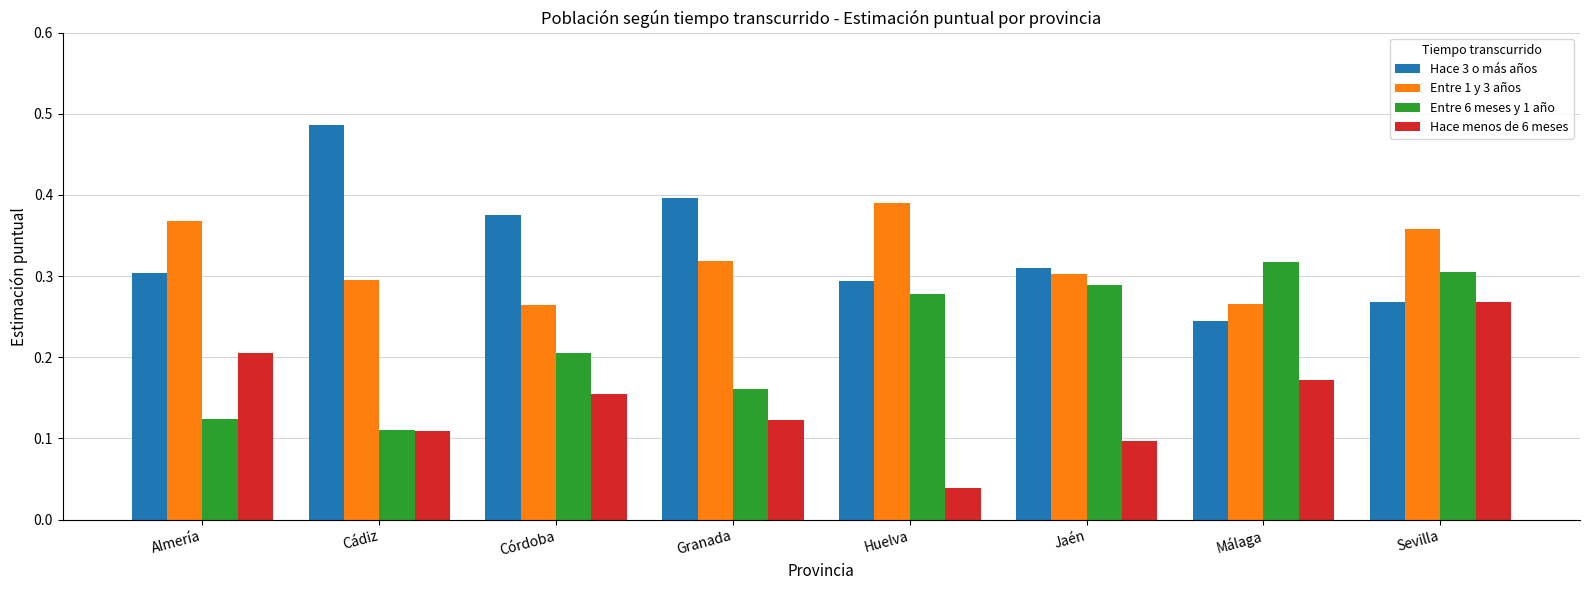

List the labels in order of Hace 3 o más años value, largest first.

Cádiz, Granada, Córdoba, Jaén, Almería, Huelva, Sevilla, Málaga